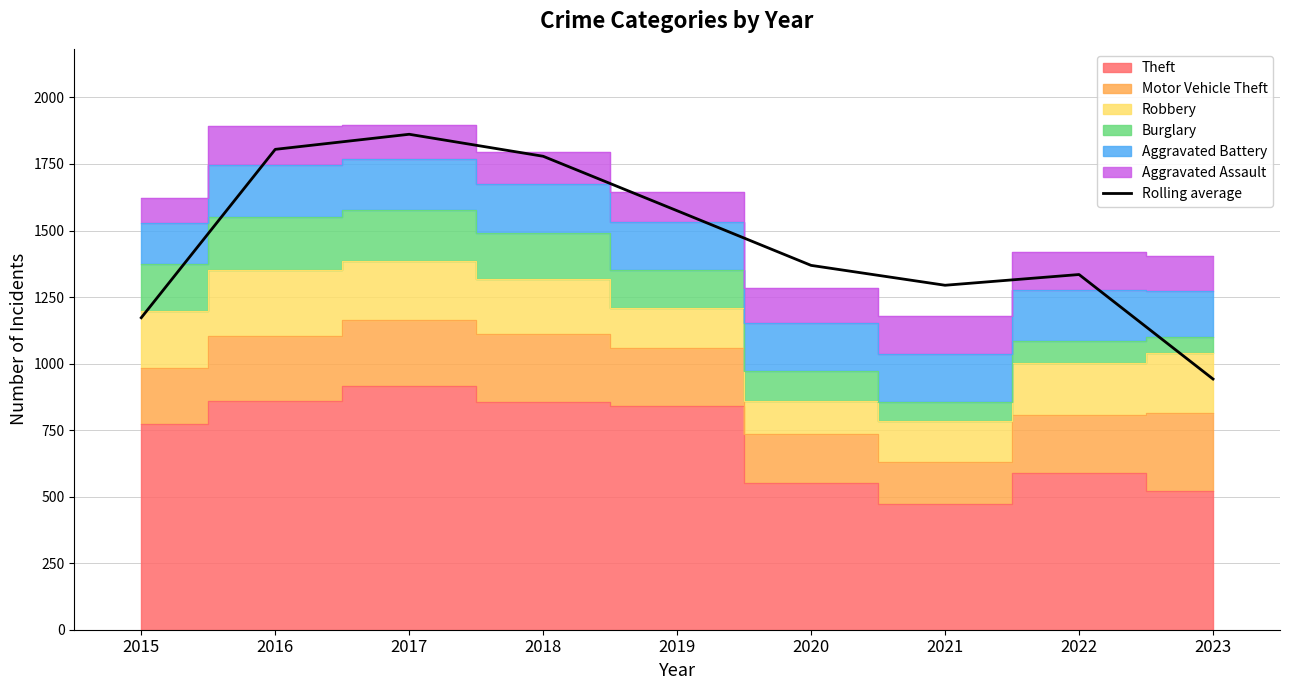

Rank the categories by value from highest to lowest.

2017, 2016, 2018, 2019, 2020, 2022, 2021, 2015, 2023